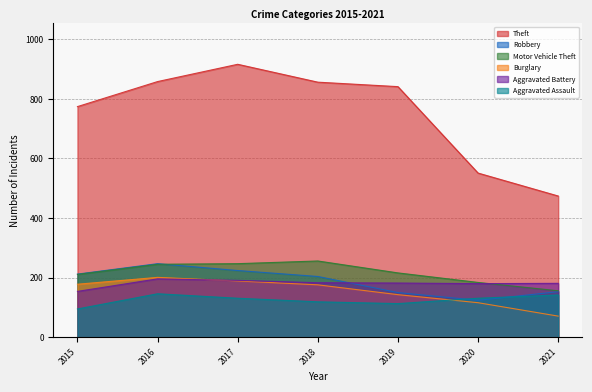

Count the number of data series in this chart.

6